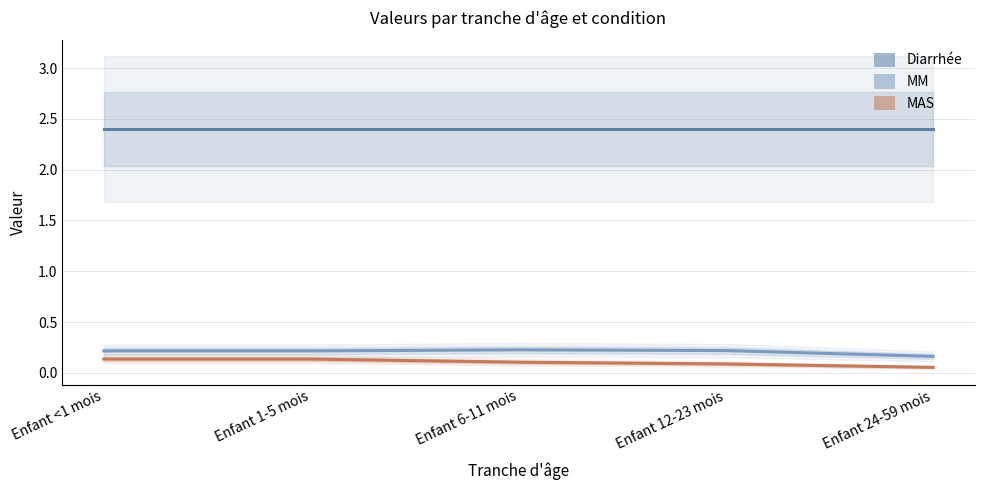

At which label does Diarrhée reach its peak?

Enfant <1 mois